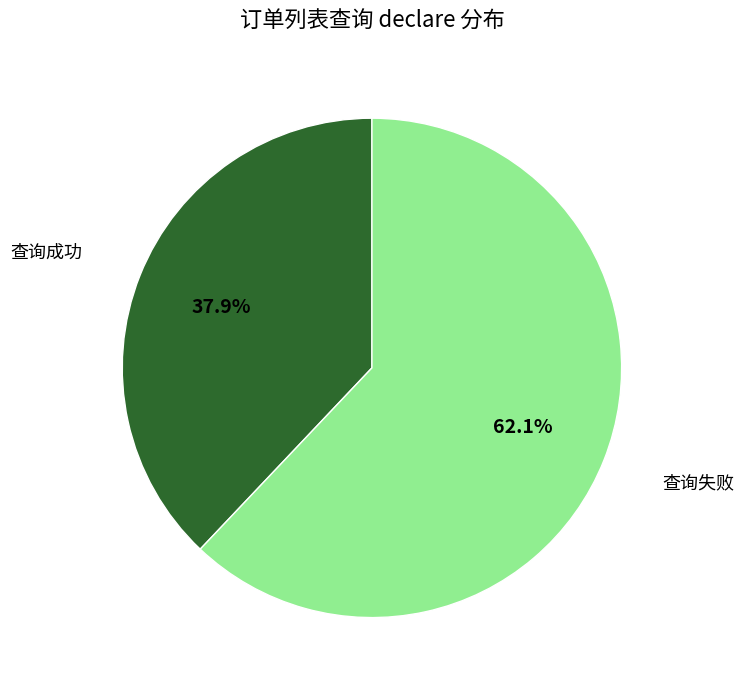

What is the largest slice in the pie chart?

查询失败